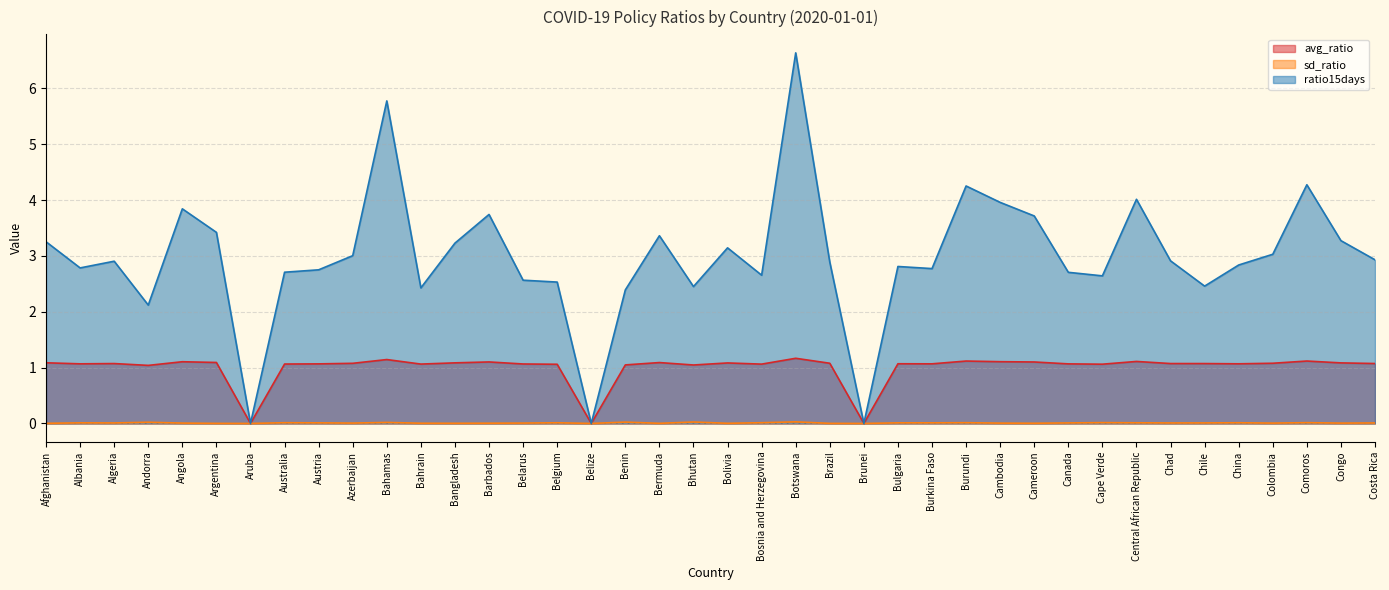

True or false: avg_ratio has more than 1 interior local peaks.

True